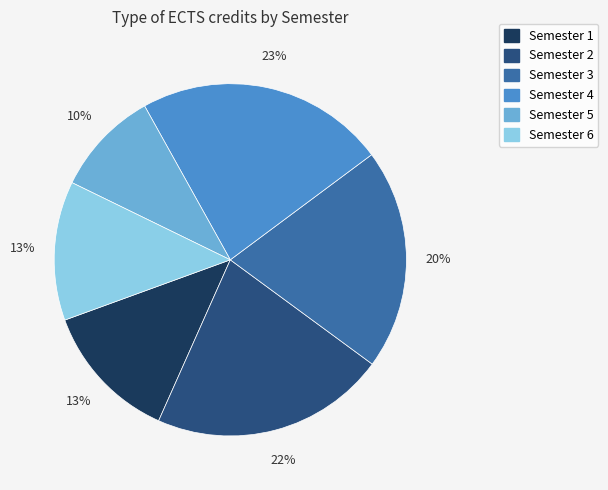

Is there any slice that represents more than half of the pie?

No